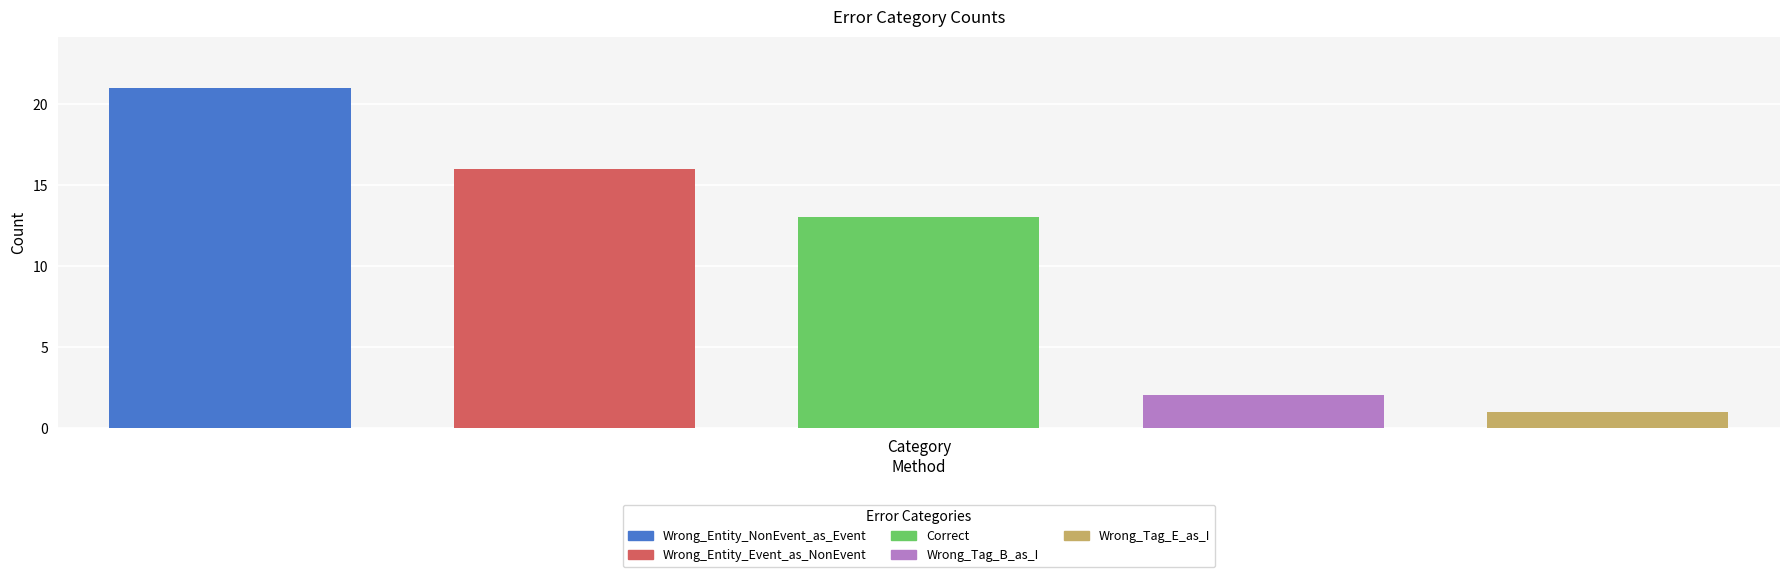

The value at Wrong_Entity_Event_as_NonEvent is 24. True or false?

False